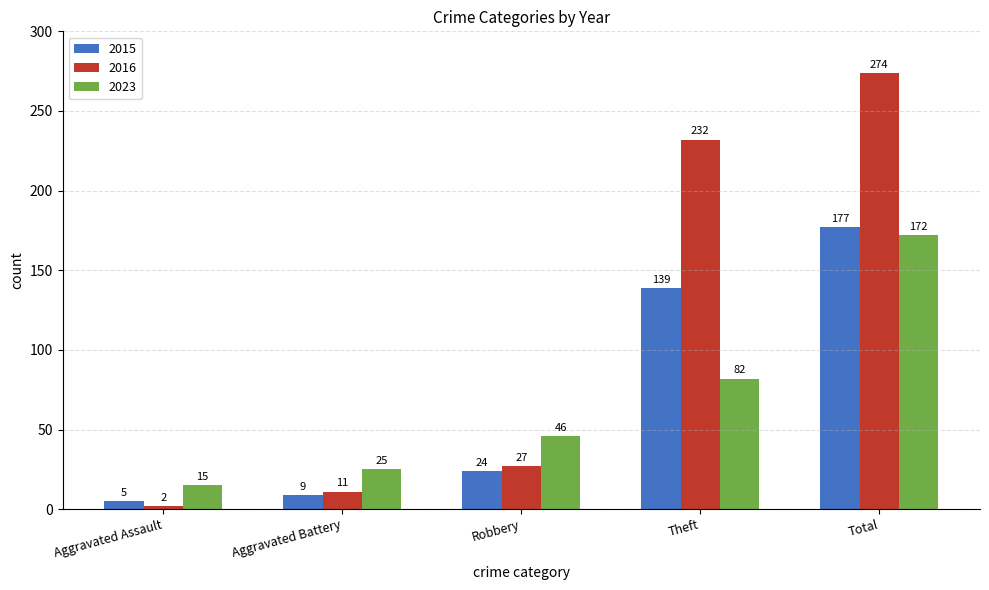

What are all the series names shown in the legend?

2015, 2016, 2023